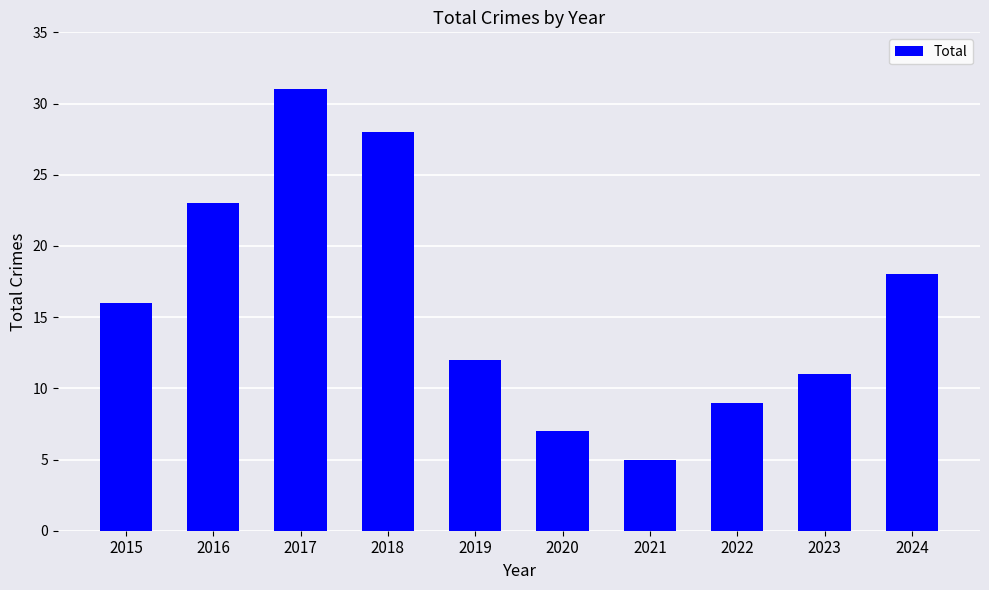

What is the average value?

16